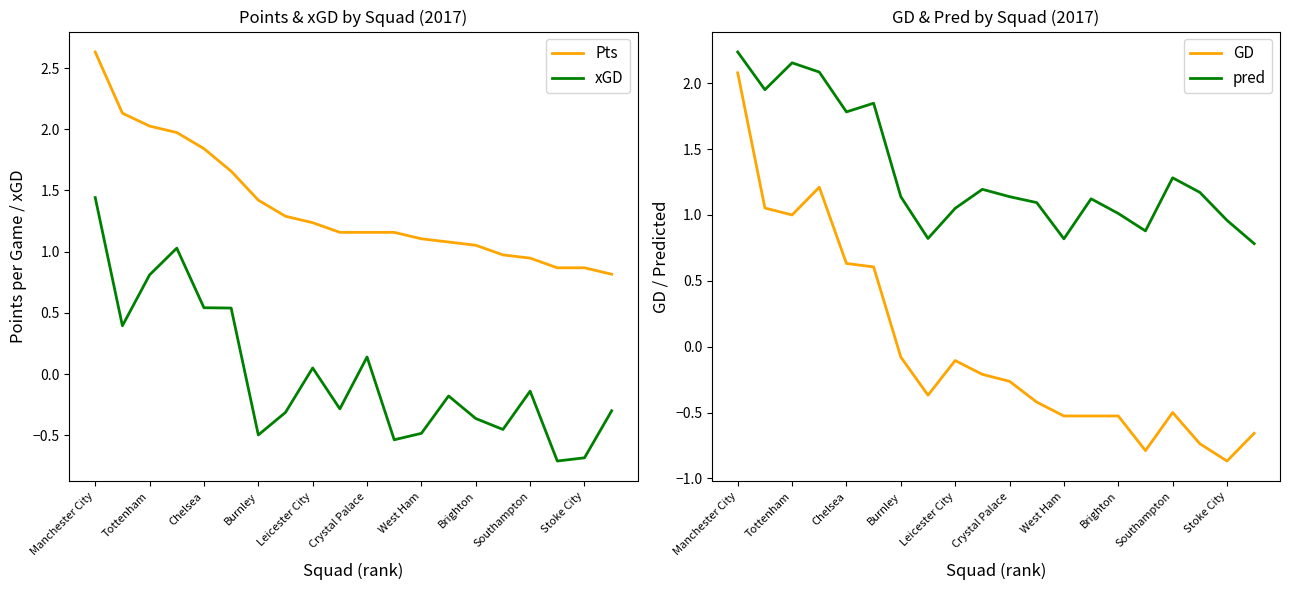

What is the highest value of the xGD series?

1.4